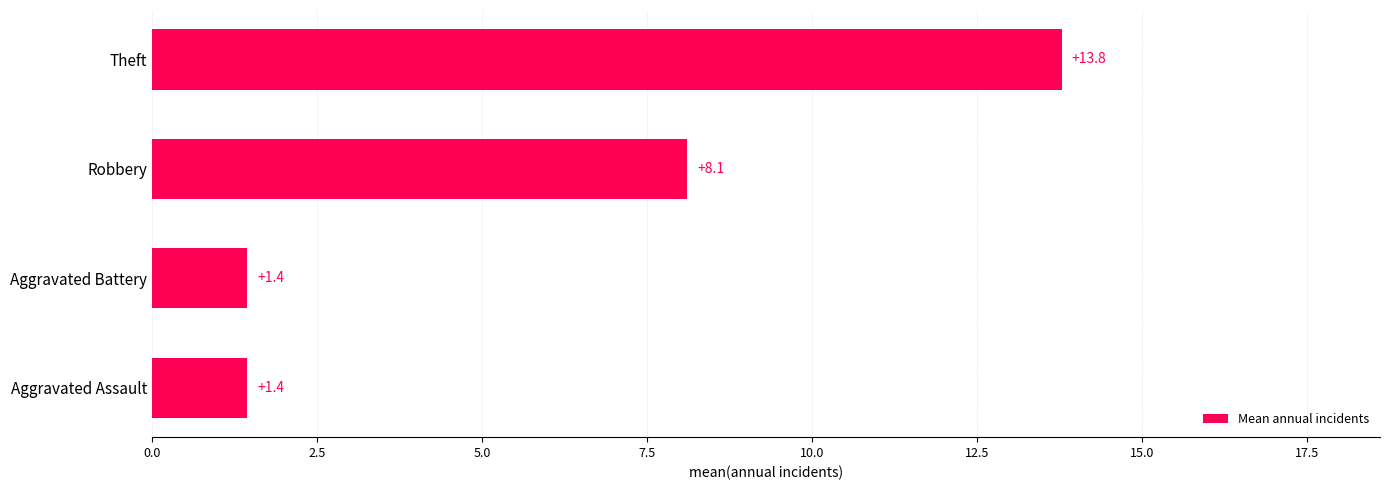

What is the smallest value displayed?

1.4